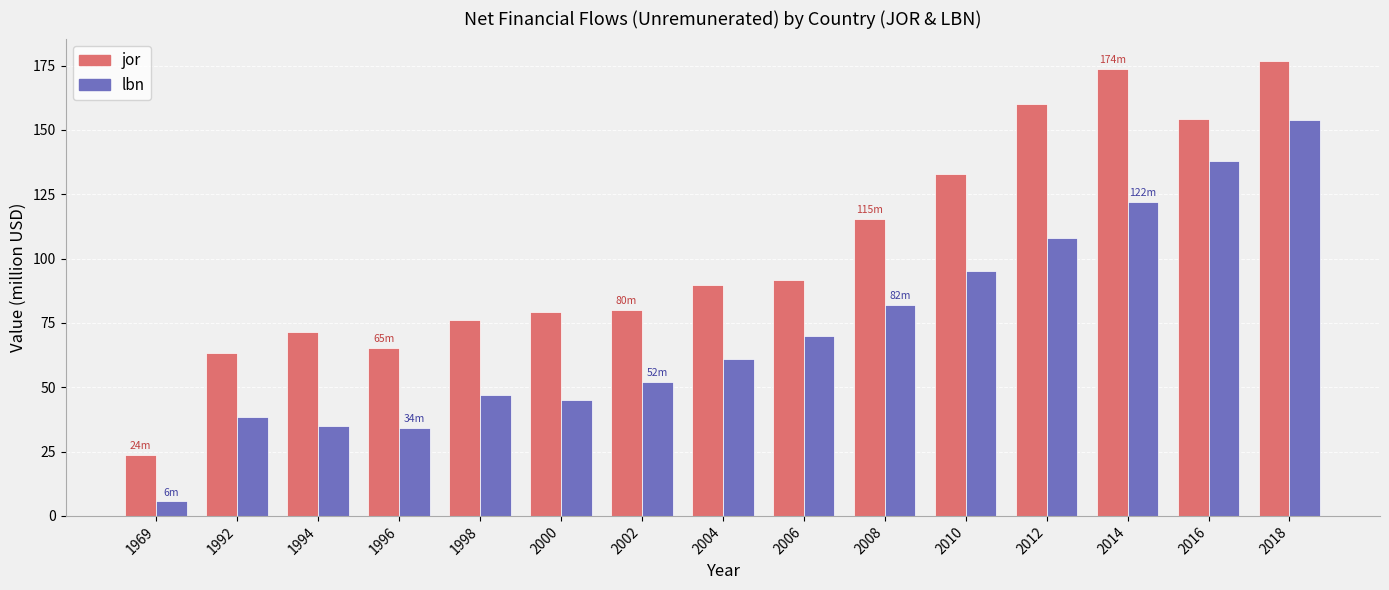

What is the minimum value shown in the chart?

5.6